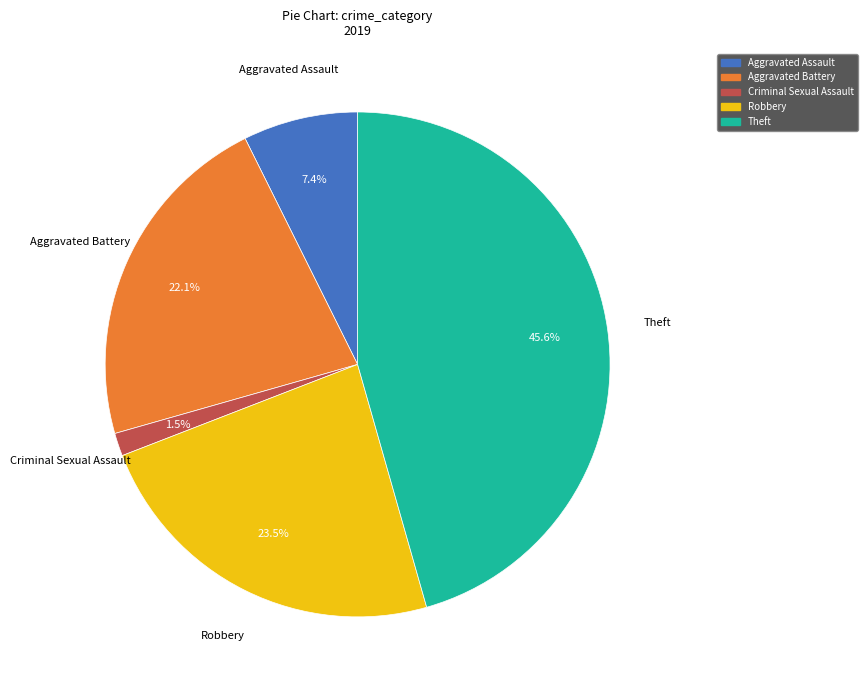

Is there any slice that represents more than half of the pie?

No